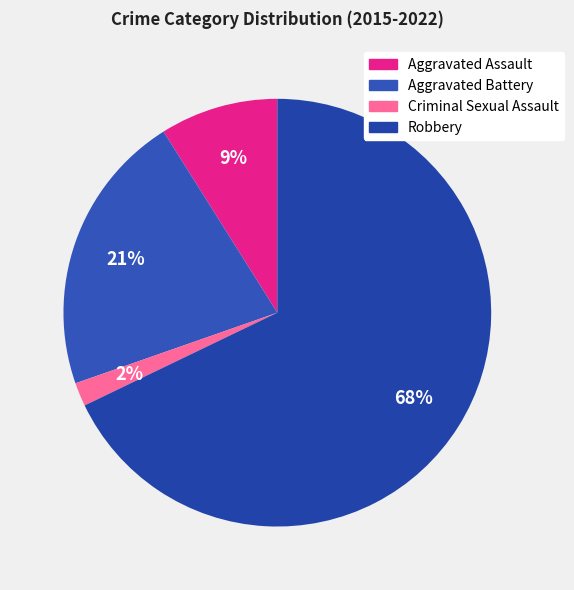

To the nearest percent, what is the average slice percentage?

25%